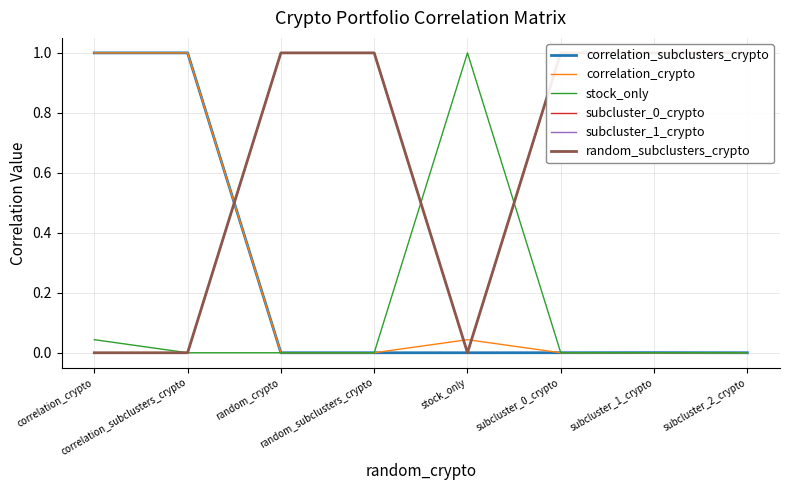

Reading right to left, what are all the values shown in this chart?

correlation_subclusters_crypto: 0.0	0.0	0.0	0.0	0.0	0.0	1.0	1.0
correlation_crypto: 0.0	0.0	0.0	0.0	0.0	0.0	1.0	1.0
stock_only: 0.0	0.0	0.0	1.0	0.0	0.0	0.0	0.0
subcluster_0_crypto: 1.0	1.0	1.0	0.0	1.0	1.0	0.0	0.0
subcluster_1_crypto: 1.0	1.0	1.0	0.0	1.0	1.0	0.0	0.0
random_subclusters_crypto: 1.0	1.0	1.0	0.0	1.0	1.0	0.0	0.0